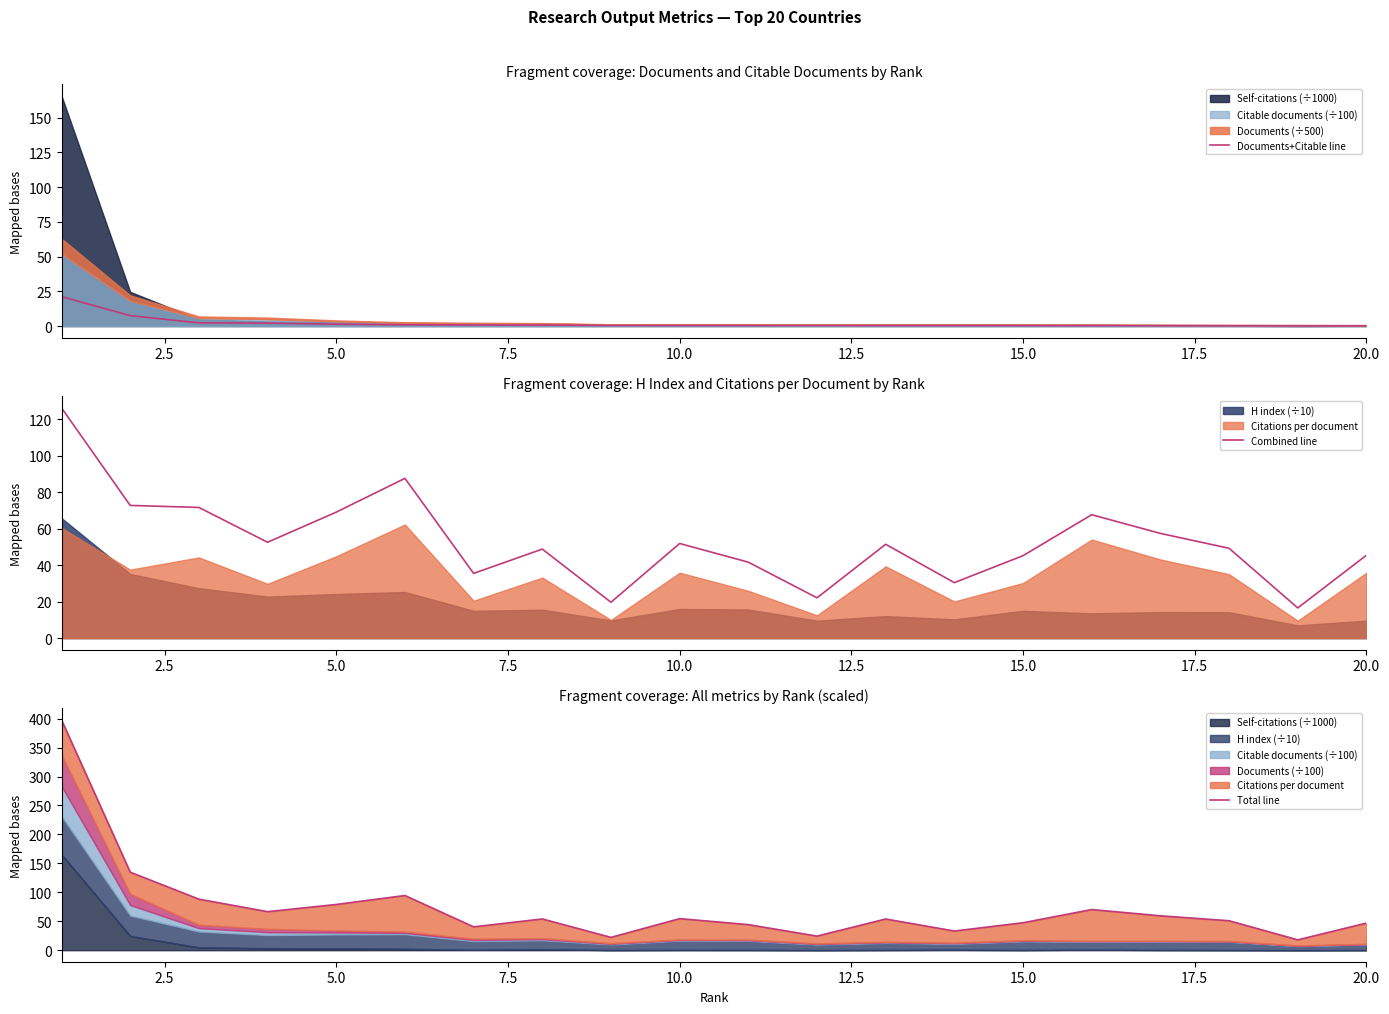

Rank the series by their maximum value, from lowest to highest.

Documents+Citable line, Combined line, Total line